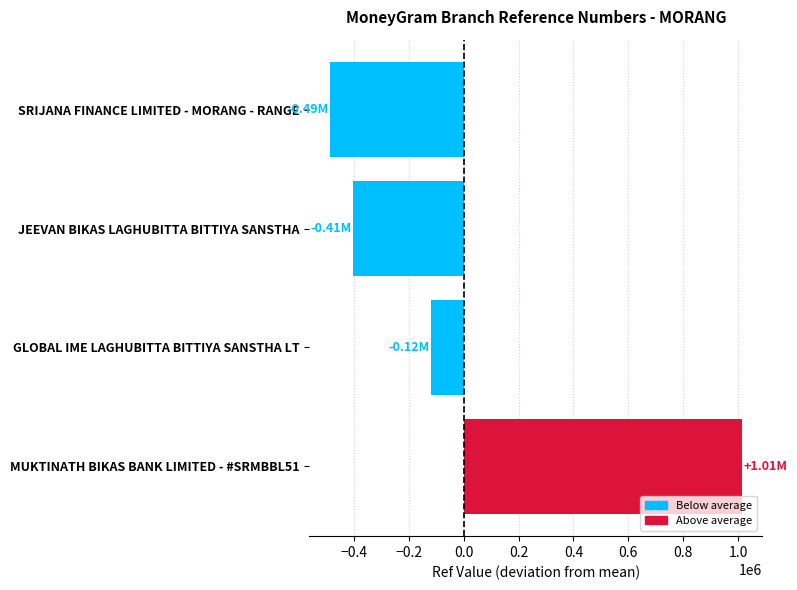

Are the bars grouped side by side (vs. stacked)?

No